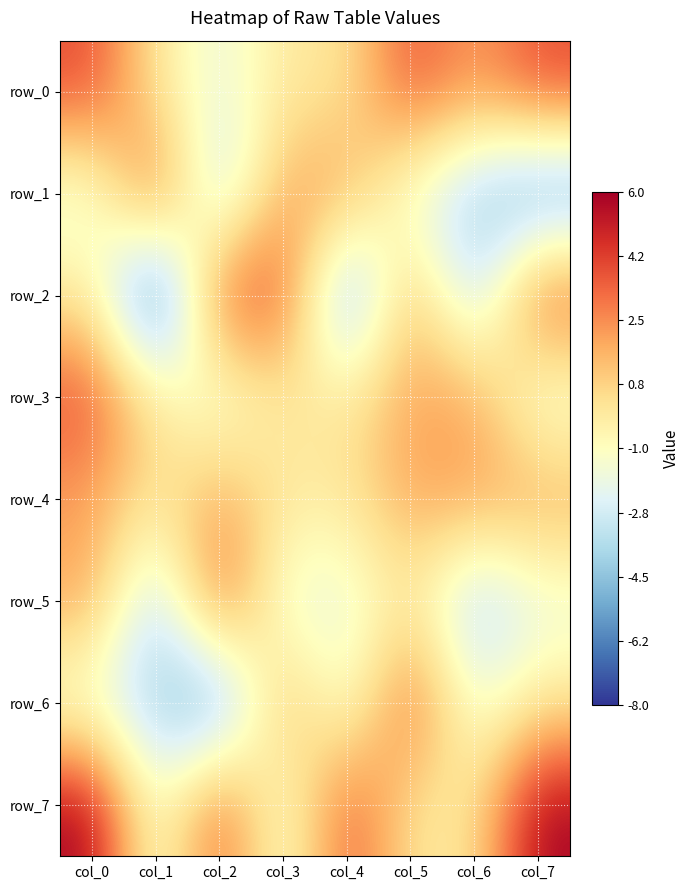

Which series changed the most between col_5 and col_7?

row_7